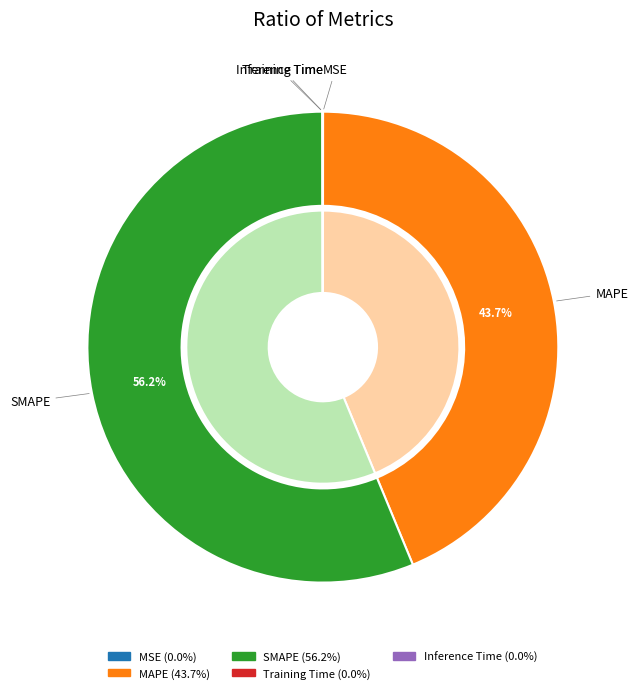

Combined, what portion of the pie is MAPE and Training Time?

43.7%